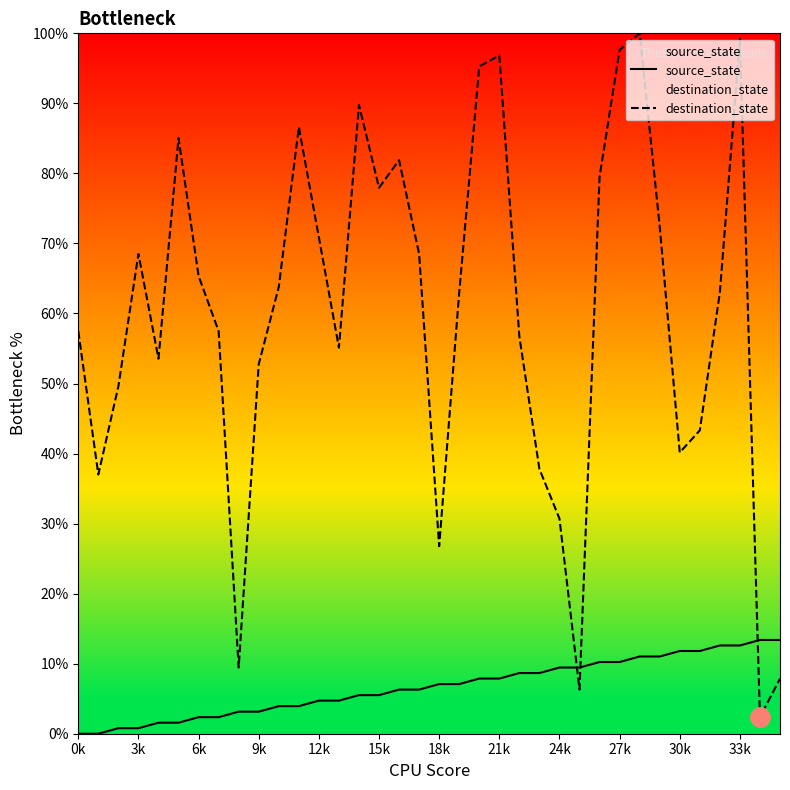

How many intersections are there between destination_state and source_state?

3